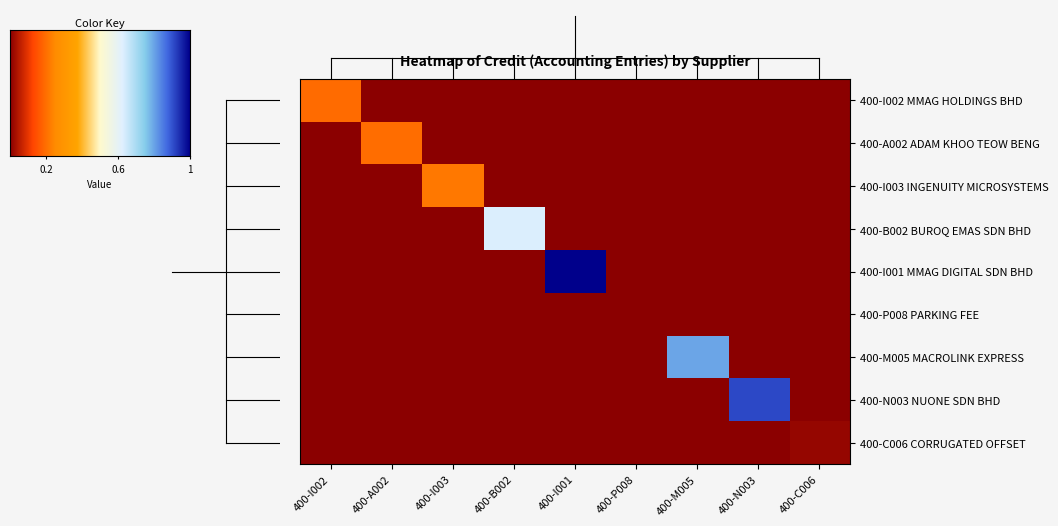

Which series has the largest range (max minus min)?

400-I001 MMAG DIGITAL SDN BHD